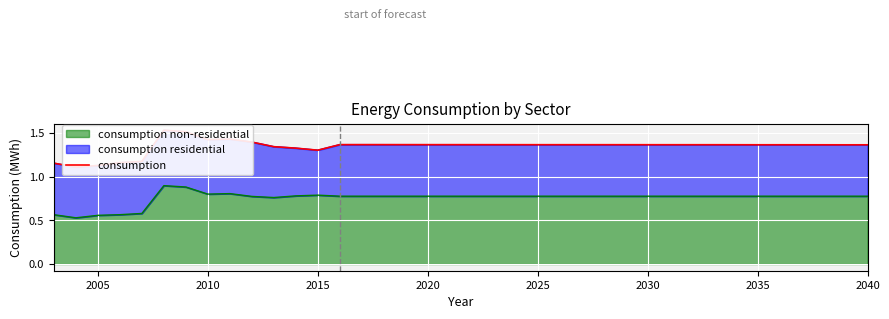

Is it true that consumption non-residential equals 1.3 at 2035?

False